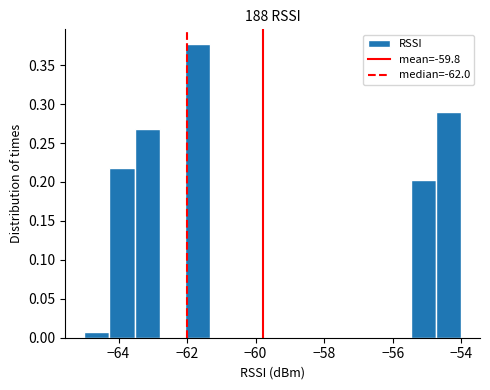

Around what value on the x-axis is the tallest bar? Give the approximate position of its centre, as read against the axis.

-61.6